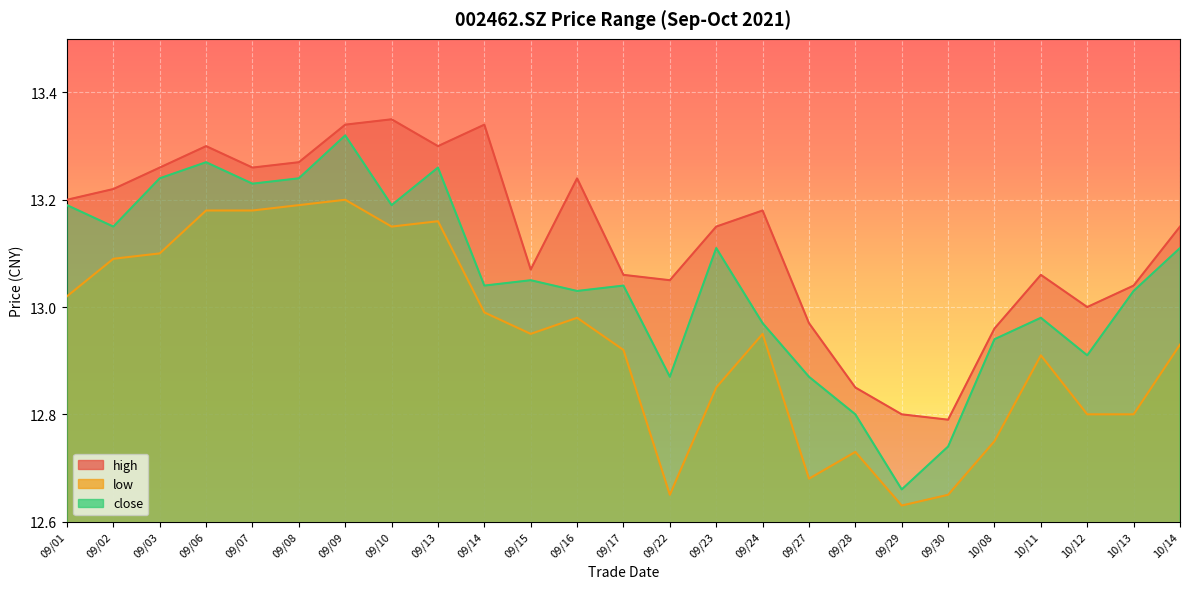

The high series shows 13.3 at 09/13. True or false?

True